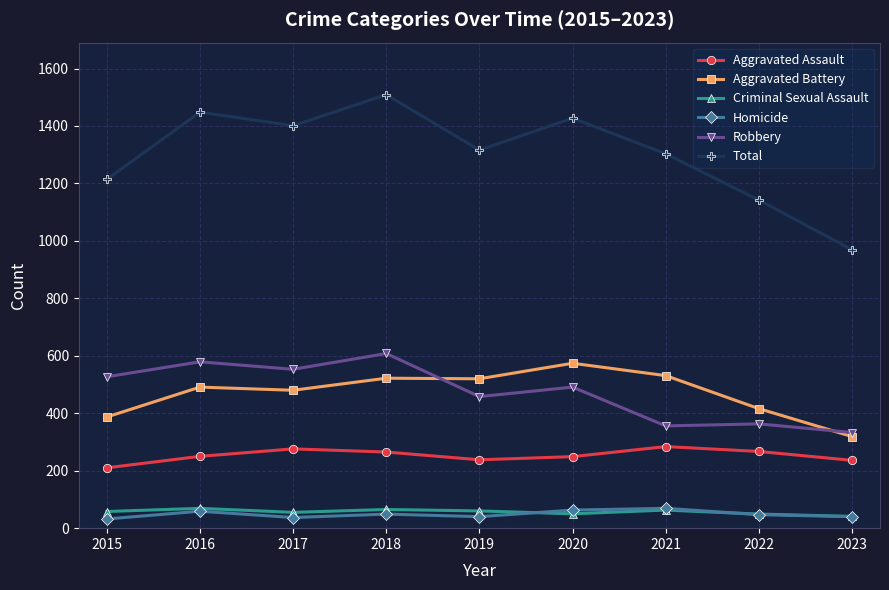

What is the difference between the second highest and minimum values in the Homicide series?

31